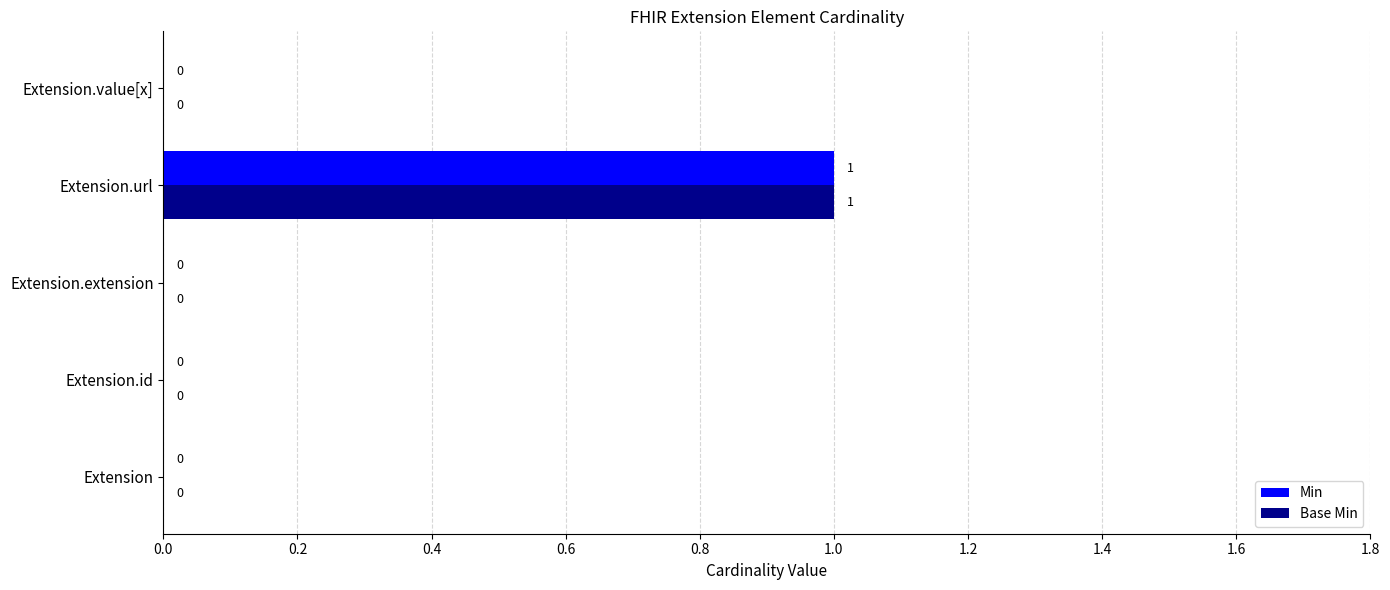

The Min series shows 0 at Extension. True or false?

True